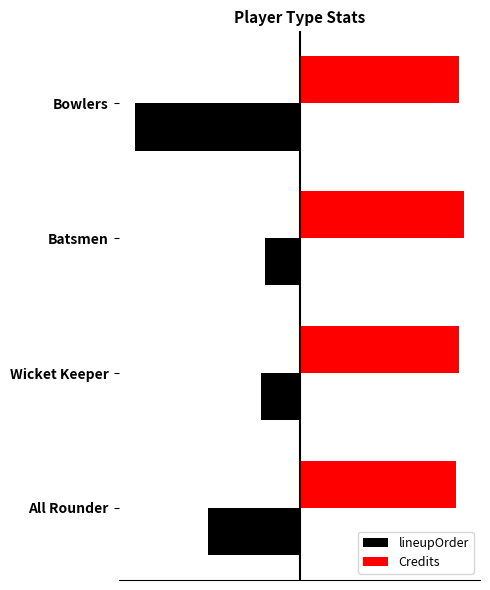

Reading right to left, transcribe all the data shown in this chart.

lineupOrder: -7.6	-1.6	-1.8	-4.2
Credits: 7.3	7.5	7.3	7.2